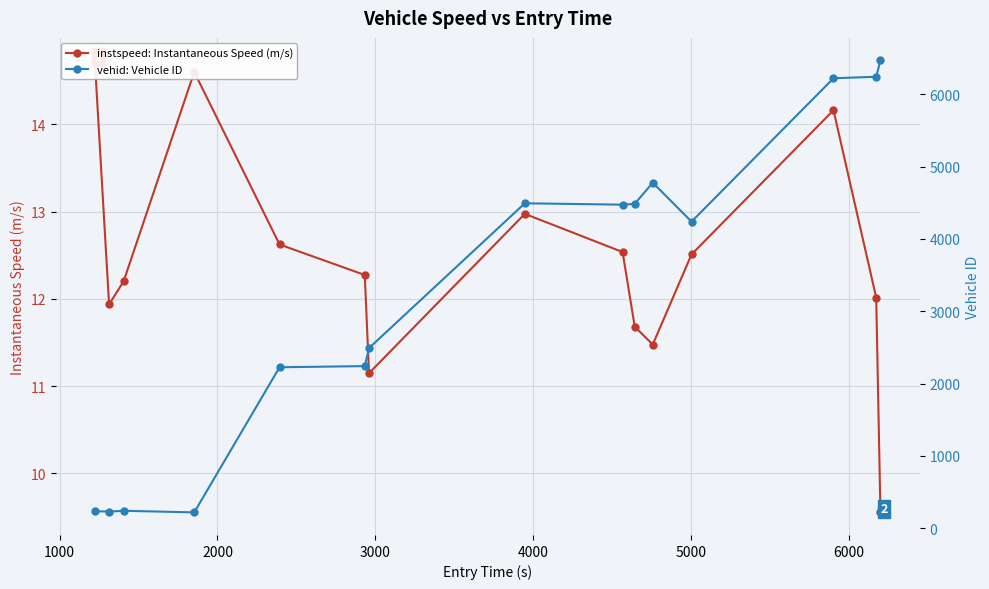

What is the value of the vehid: Vehicle ID point at the 11th from the left?

4779.0